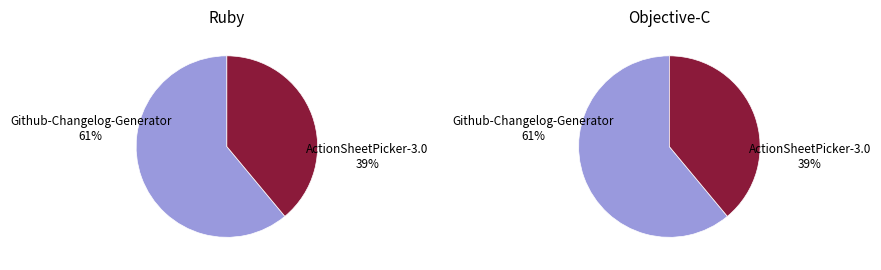

Does Github-Changelog-Generator account for over 50% of the chart?

Yes